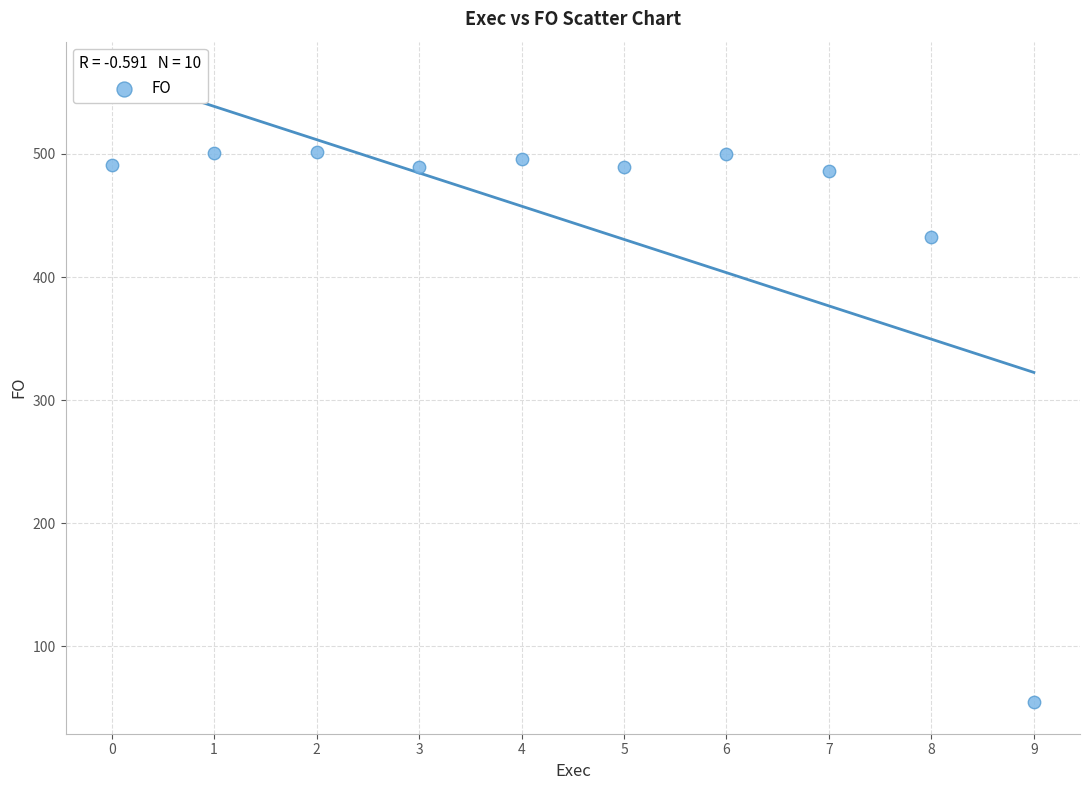

What Y value in the scatter plot is closest to 278?

432.2